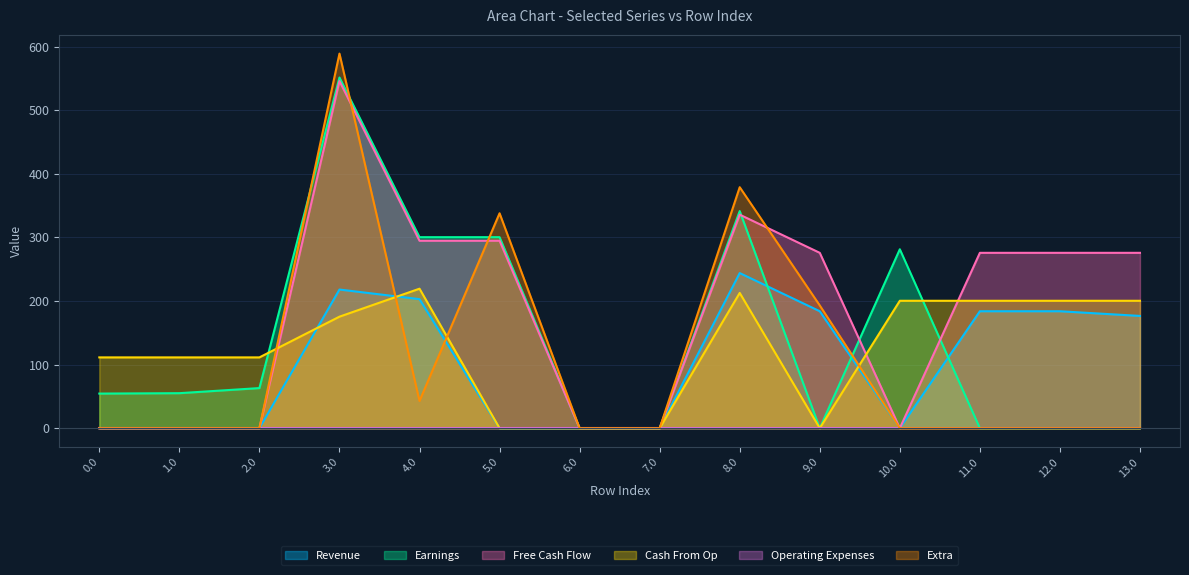

What is the spread (max minus min) of values at 12.0?

275.7